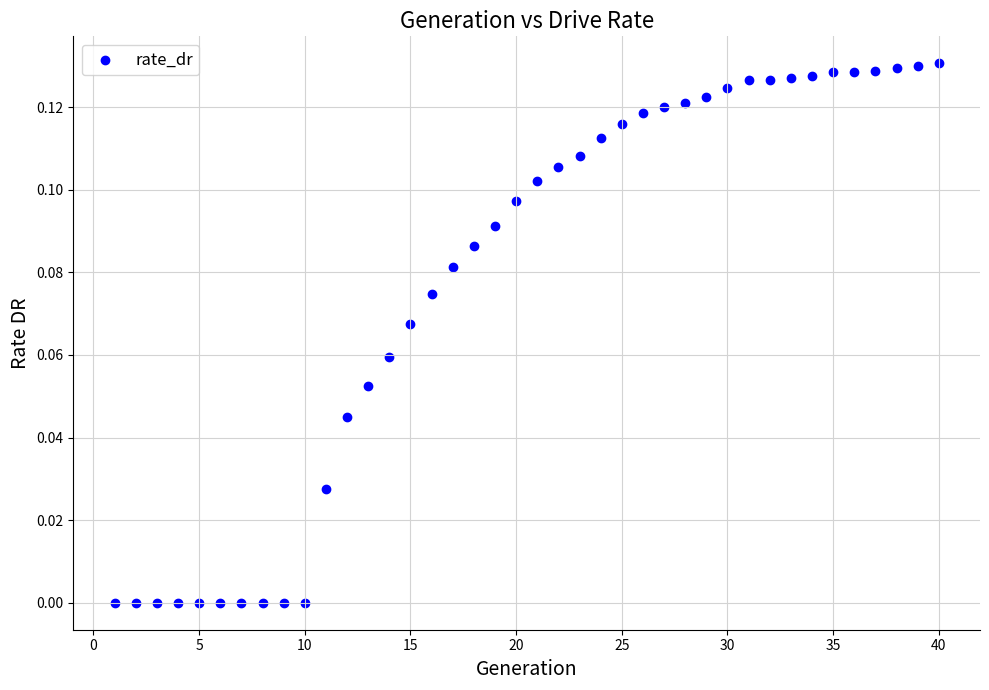

What is the range of X values (max minus min)?

39.0